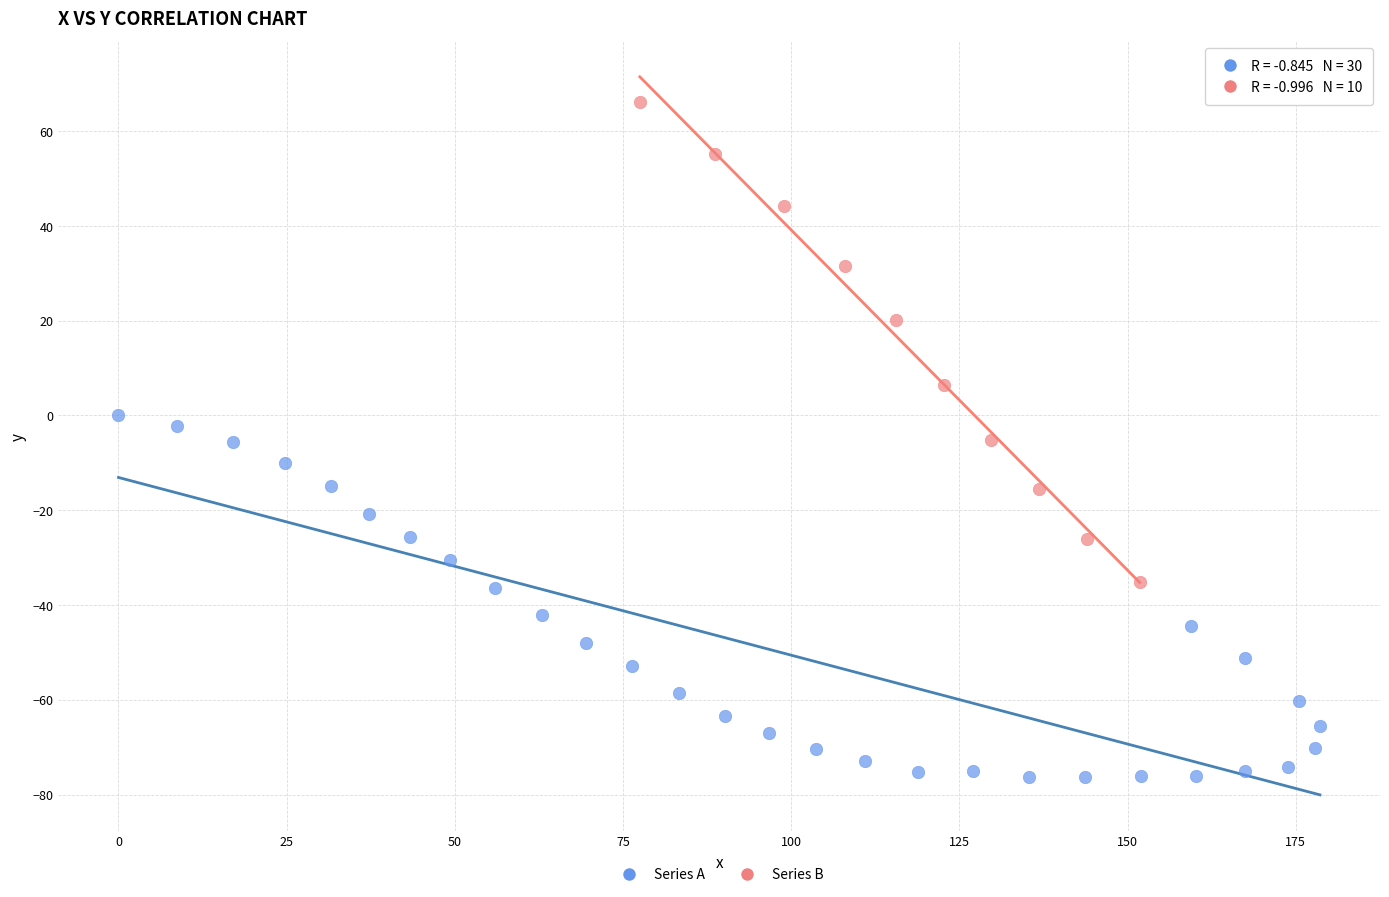

Which series has the largest Y range (max minus min)?

Series B